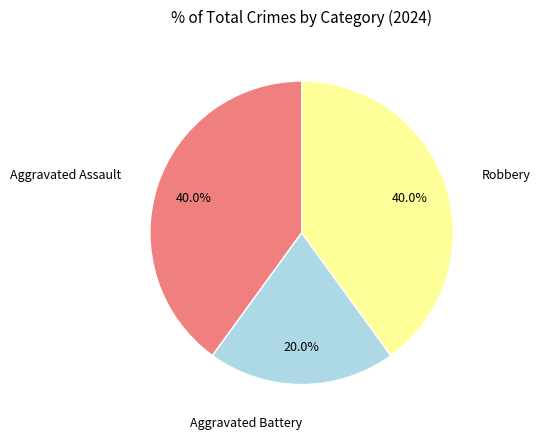

Is there a majority slice in this chart?

No